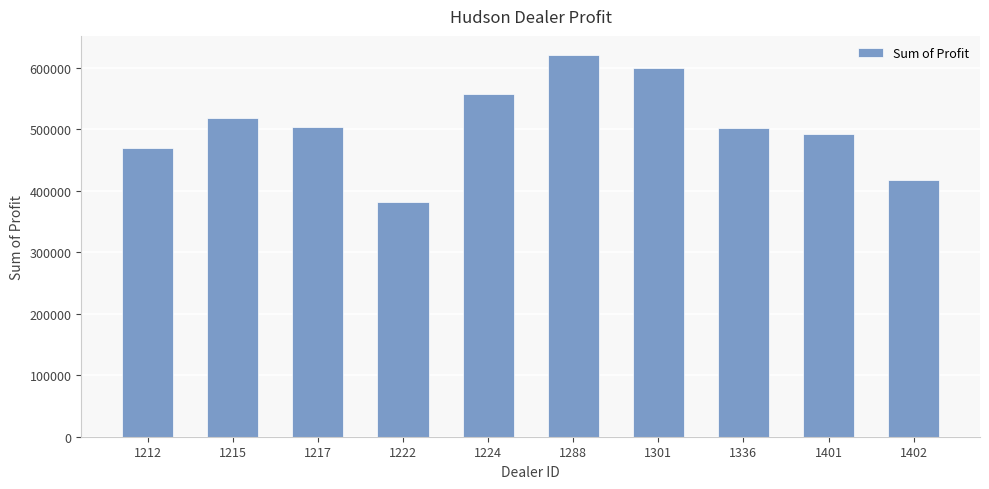

Is it true that the value at 1336 is 128249.8?

False